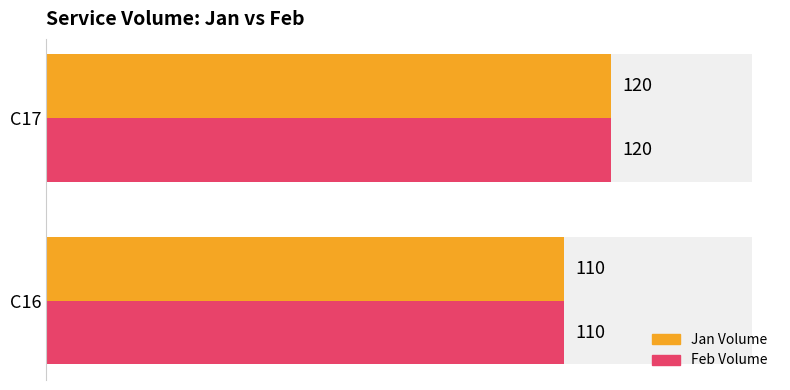

Rank the series by their maximum value, from lowest to highest.

Jan Volume, Feb Volume